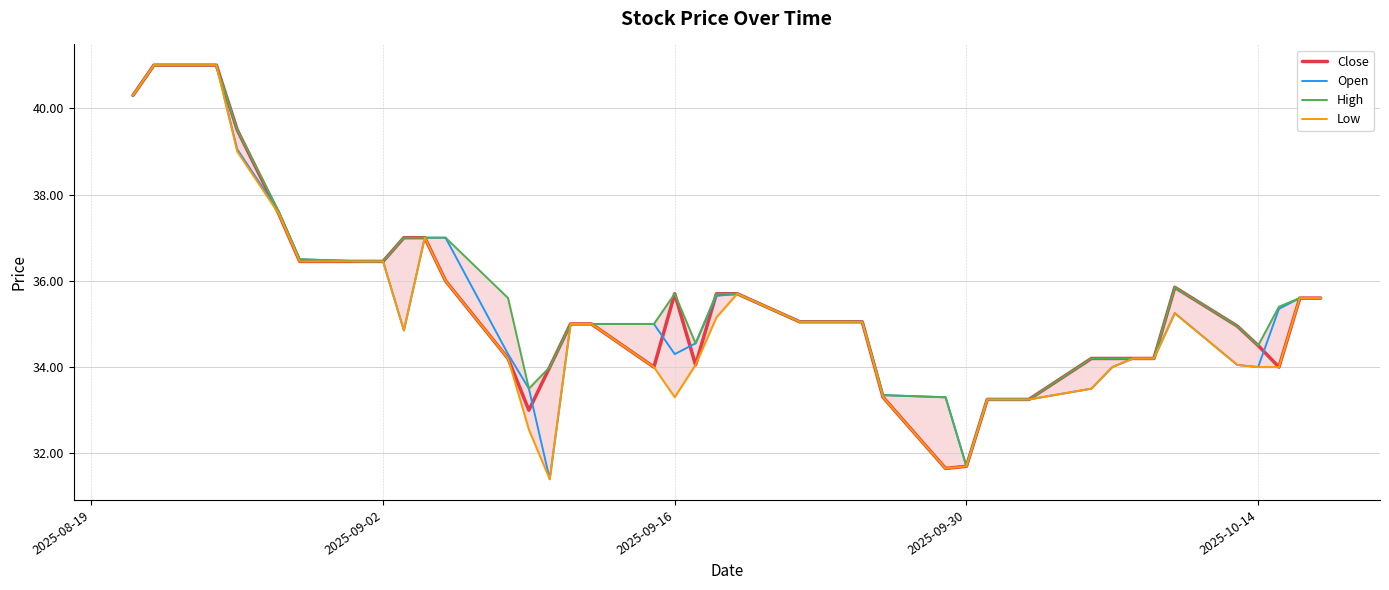

The Close series shows 24.9 at 2025-09-16. True or false?

False